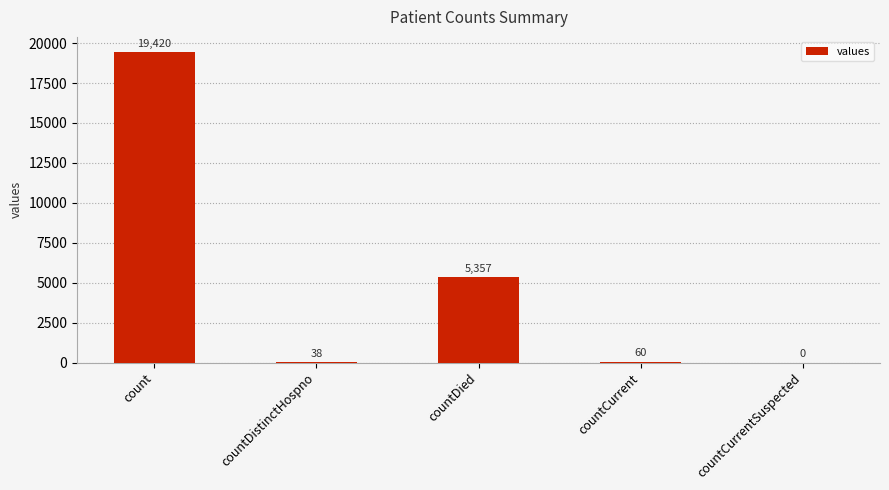

Reading right to left, what are all the values shown in this chart?

0	60	5357	38	19420